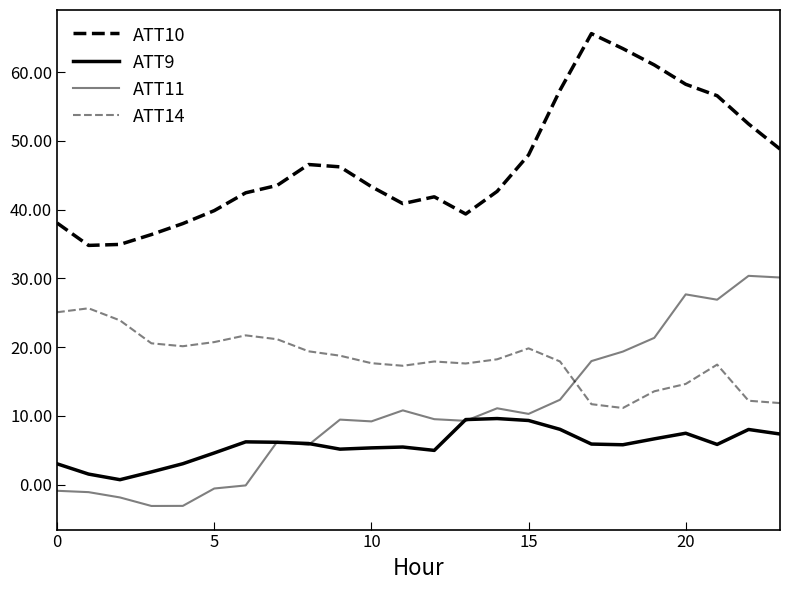

What is the sum of all ATT11 values?

256.8